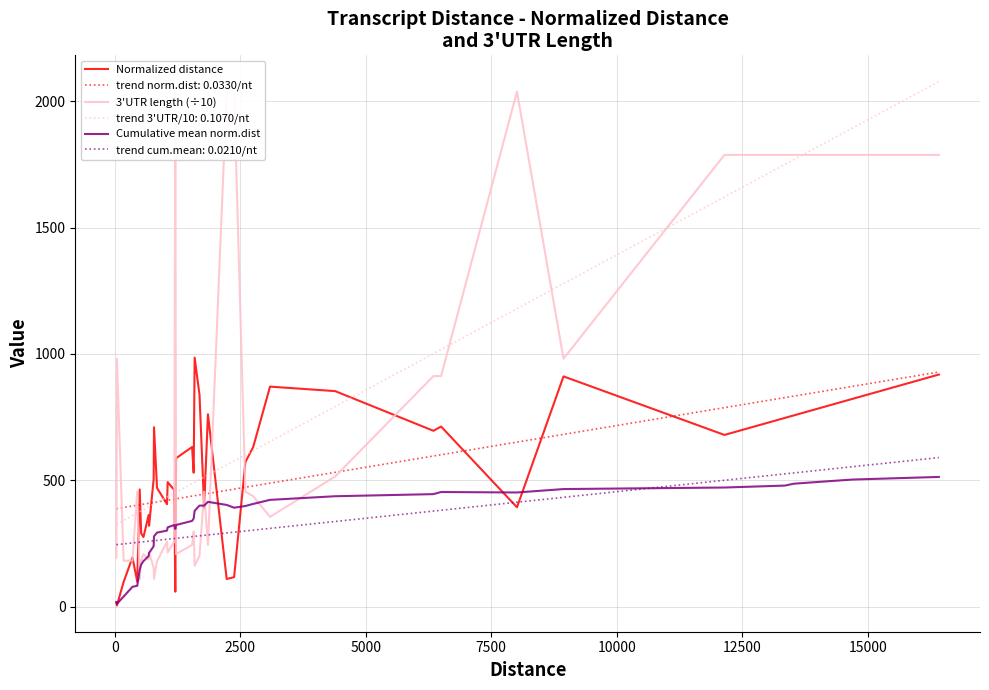

Which series has the largest total across all categories?

3'UTR length (÷10)